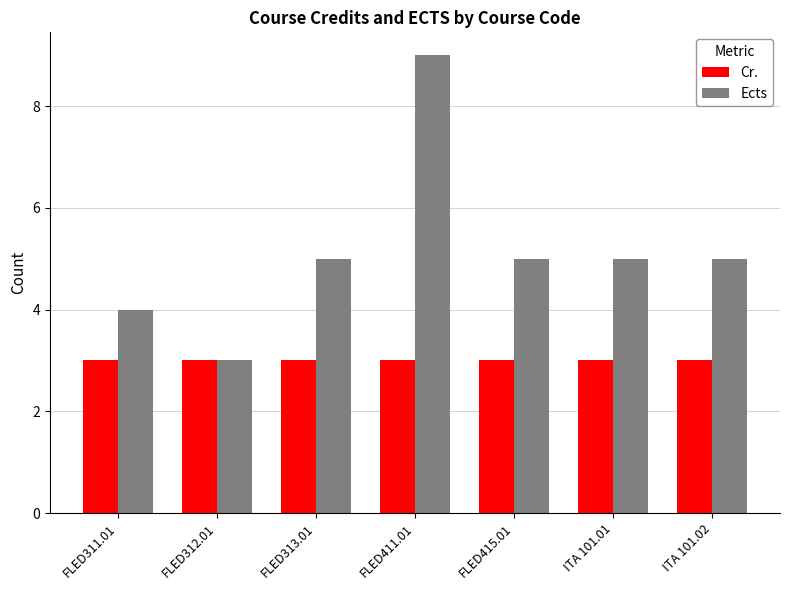

How many groups of bars are there?

7